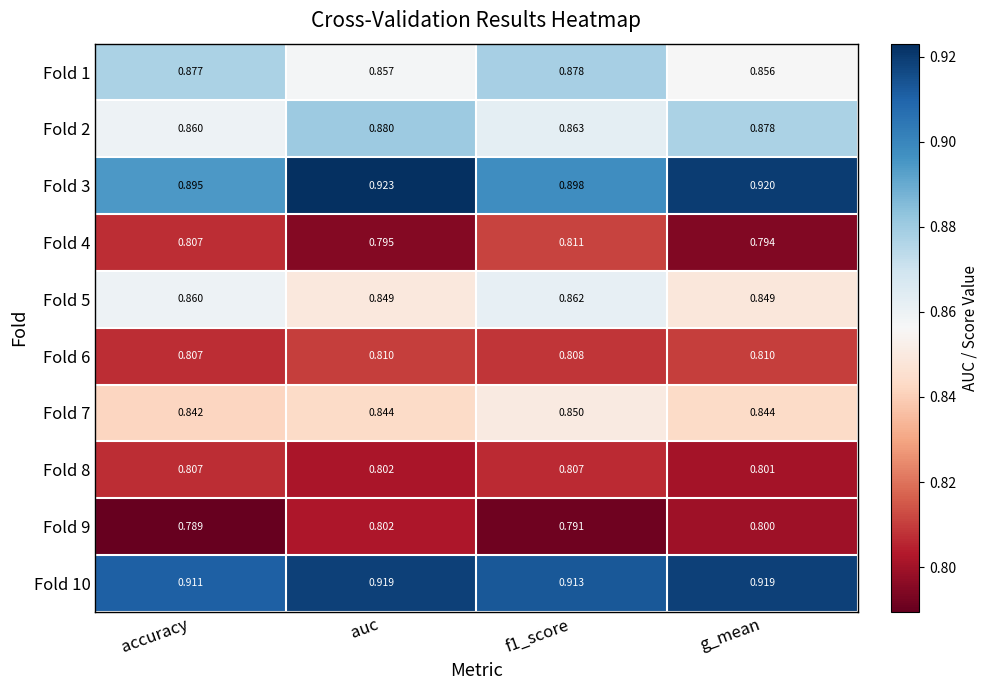

At how many categories does at least one series exceed 0?

4